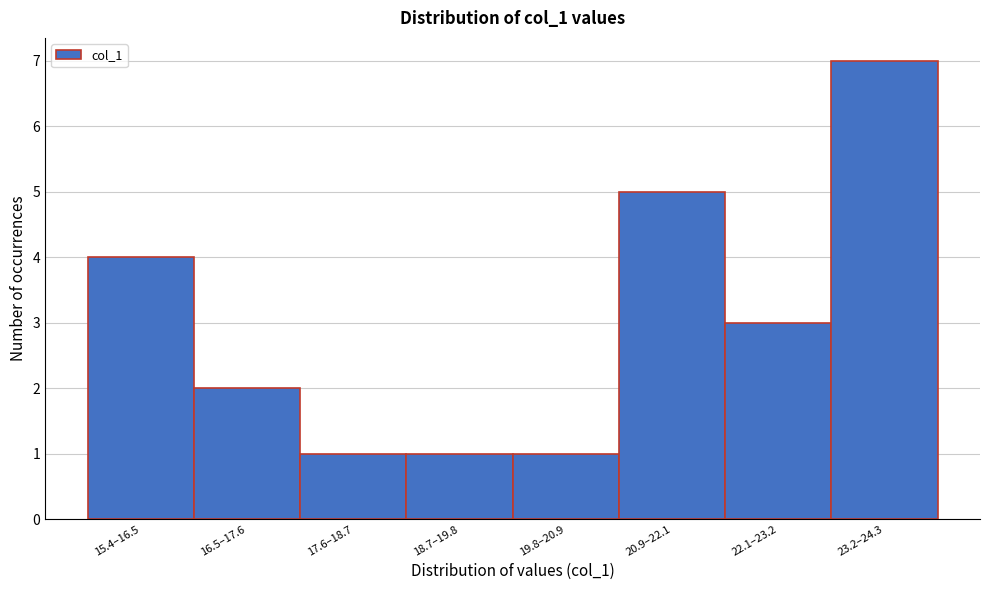

Reading right to left, transcribe all the data shown in this chart.

7	3	5	1	1	1	2	4